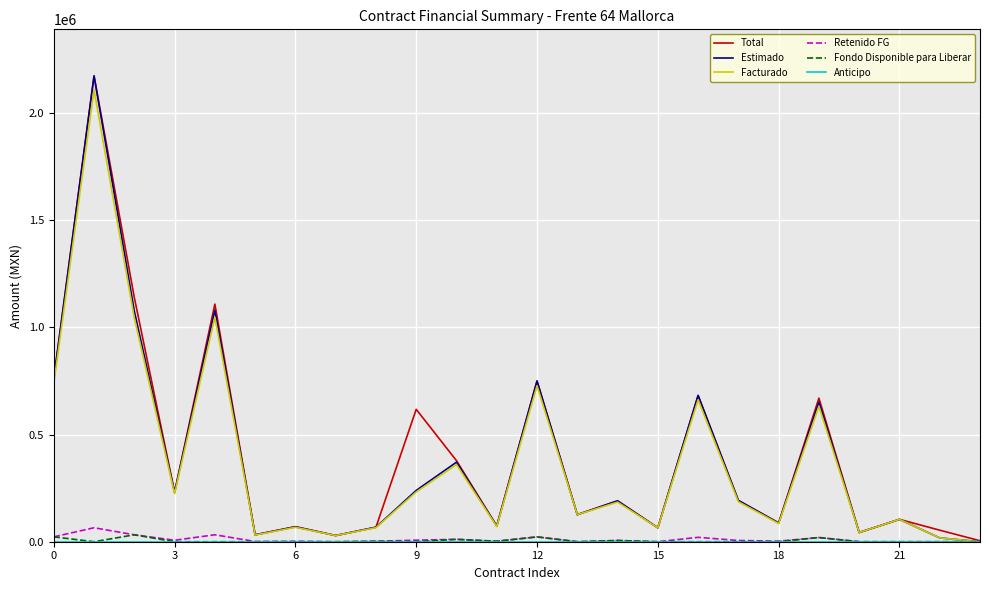

Does the chart display data point markers on the line(s)?

No